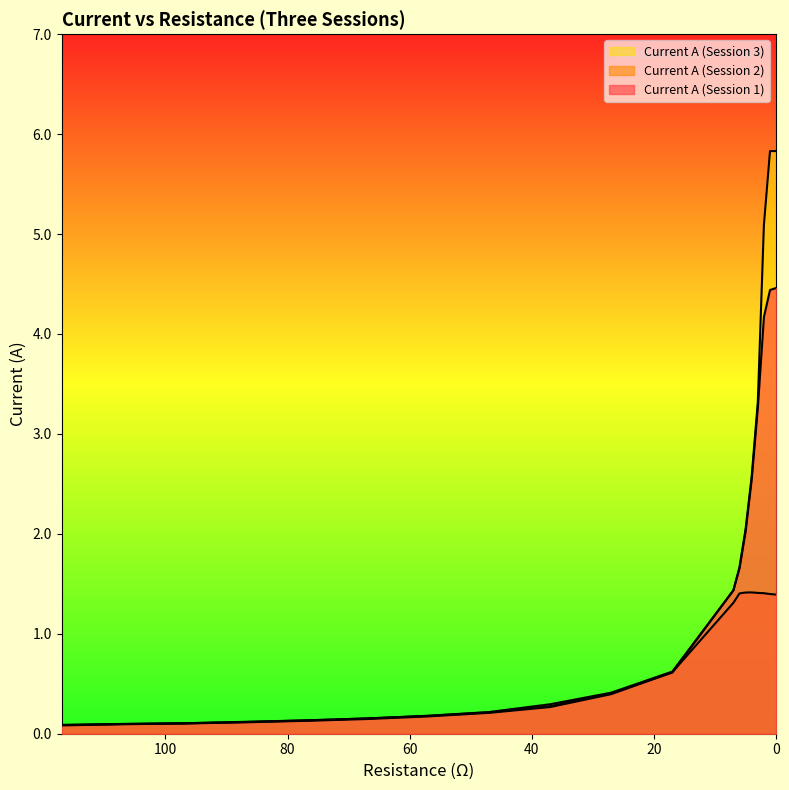

Reading right to left, transcribe all the data shown in this chart.

Current A (Session 1): 0=4.5	1=4.4	2=4.2	3=3.3	4=2.5	5=2.0	6=1.7	7=1.4	17=0.6	27=0.4	37=0.3	47=0.2	57=0.2	67=0.2	77=0.1	87=0.1	97=0.1	107=0.1	117=0.1
Current A (Session 2): 0=1.4	1=1.4	2=1.4	3=1.4	4=1.4	5=1.4	6=1.4	7=1.3	17=0.6	27=0.4	37=0.3	47=0.2	57=0.2	67=0.1	77=0.1	87=0.1	97=0.1	107=0.1	117=0.1
Current A (Session 3): 0=5.8	1=5.8	2=5.1	3=3.3	4=2.6	5=2.0	6=1.7	7=1.4	17=0.6	27=0.4	37=0.3	47=0.2	57=0.2	67=0.2	77=0.1	87=0.1	97=0.1	107=0.1	117=0.1